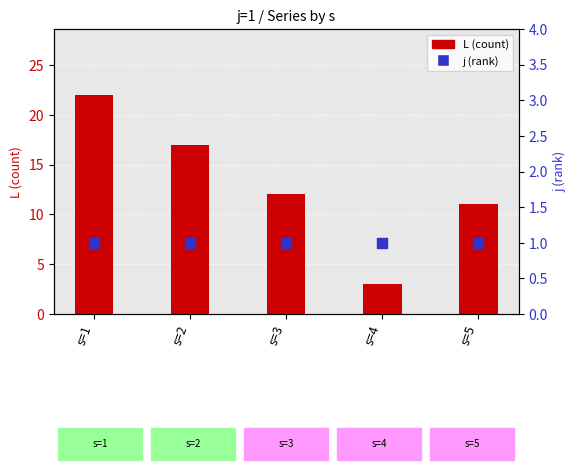

At which category is the sum across all series the highest?

s=1